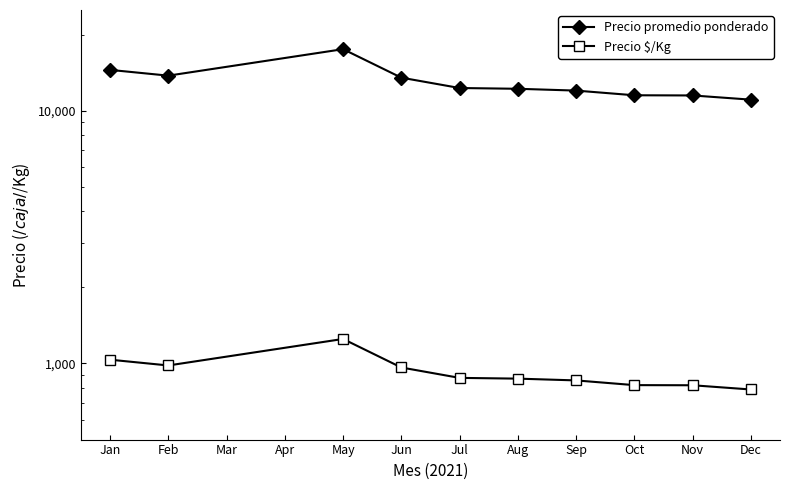

Reading right to left, what are all the values shown in this chart?

Precio promedio ponderado: 11050	11481	11500	12000	12200	12286	13500	17500	13750	14491
Precio $/Kg: 789	820	821	857	871	877	964	1250	982	1035